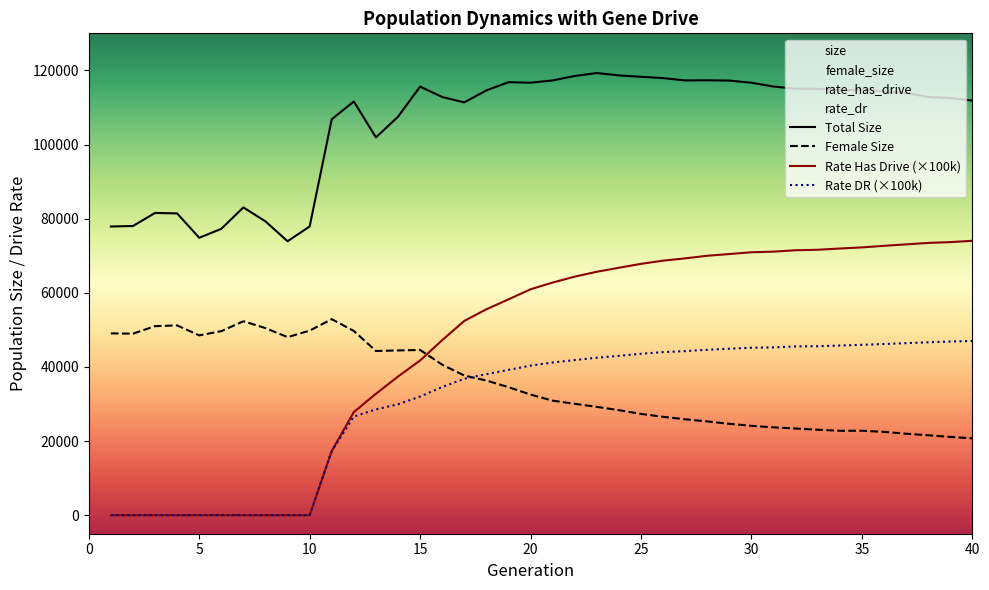

Read the rate_dr value at 33.

45592.9